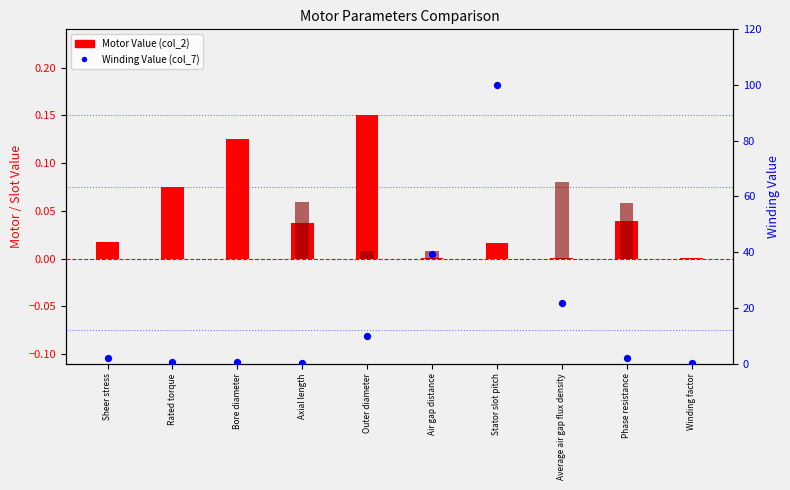

Which series has the widest spread of Y values?

Winding Value (col_7)